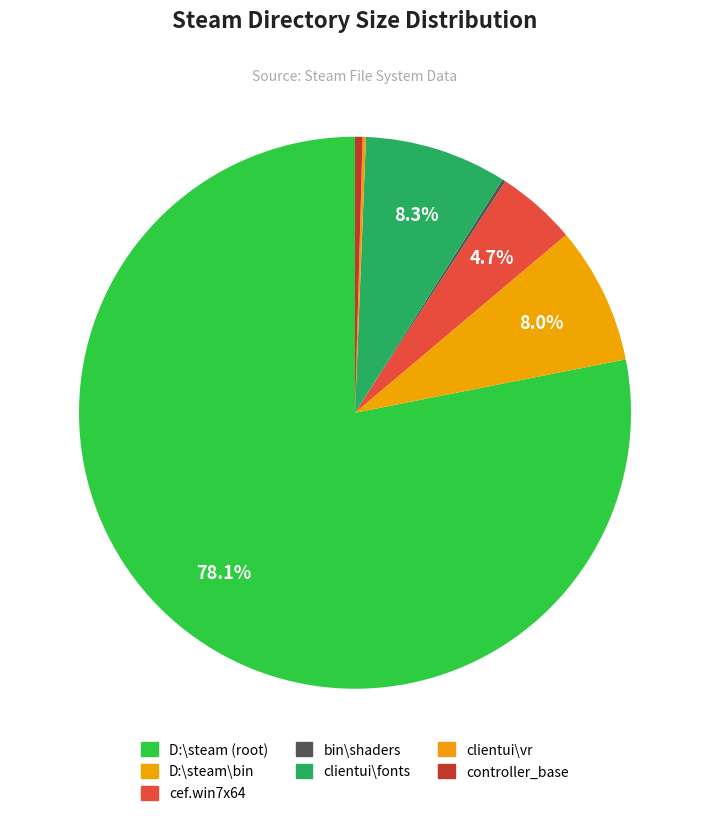

Which slice represents more than half of the pie?

D:\steam